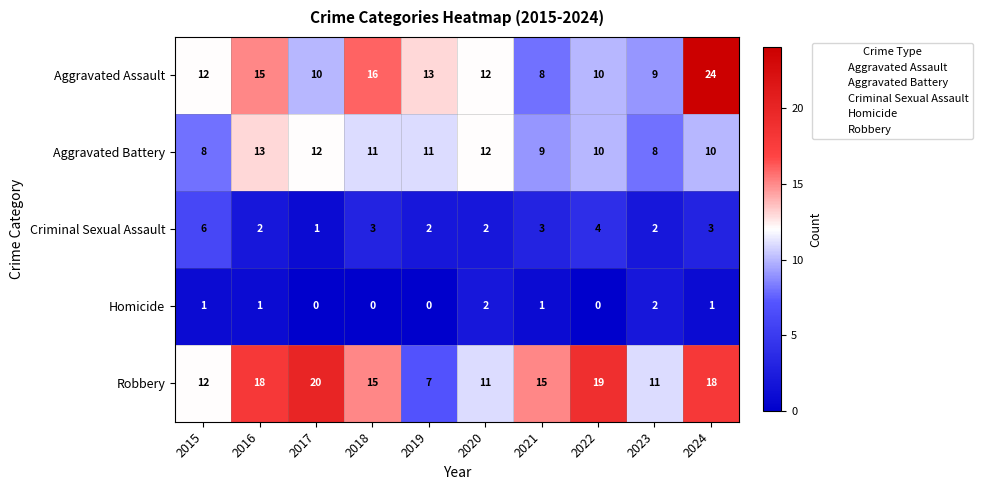

How many Criminal Sexual Assault values are between 2 and 3?

7